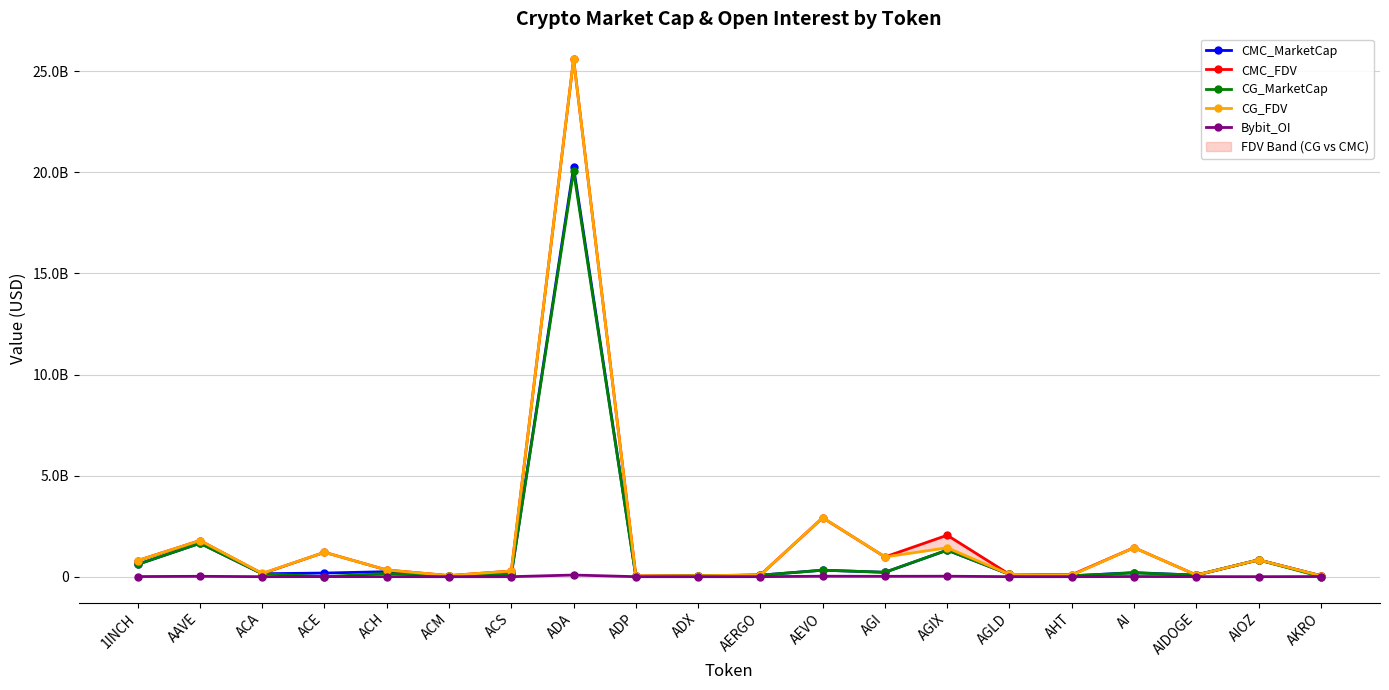

At which category does CMC_FDV reach its first local valley?

ACA